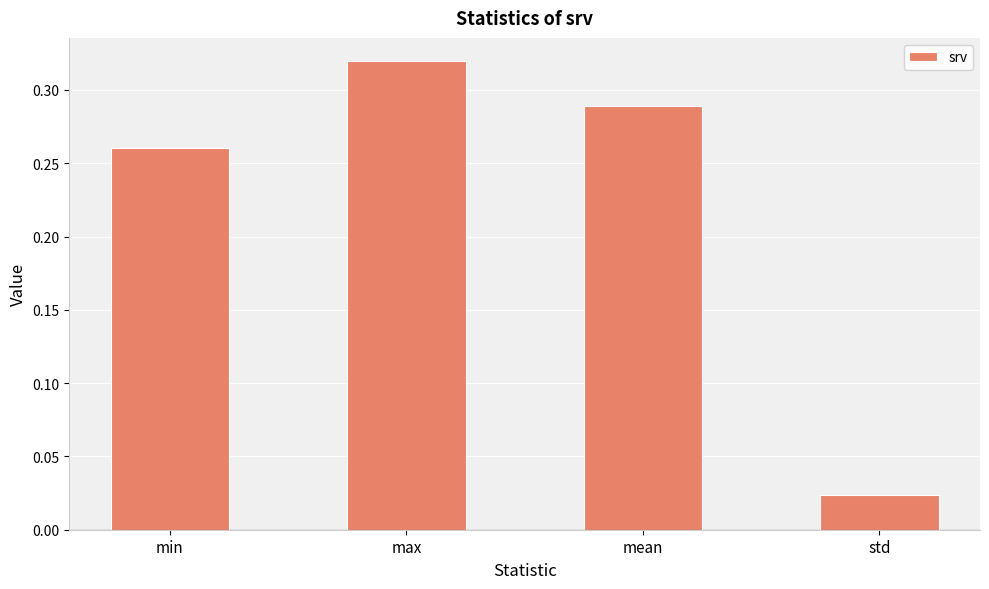

What is the sum of the values at max and min?

0.6